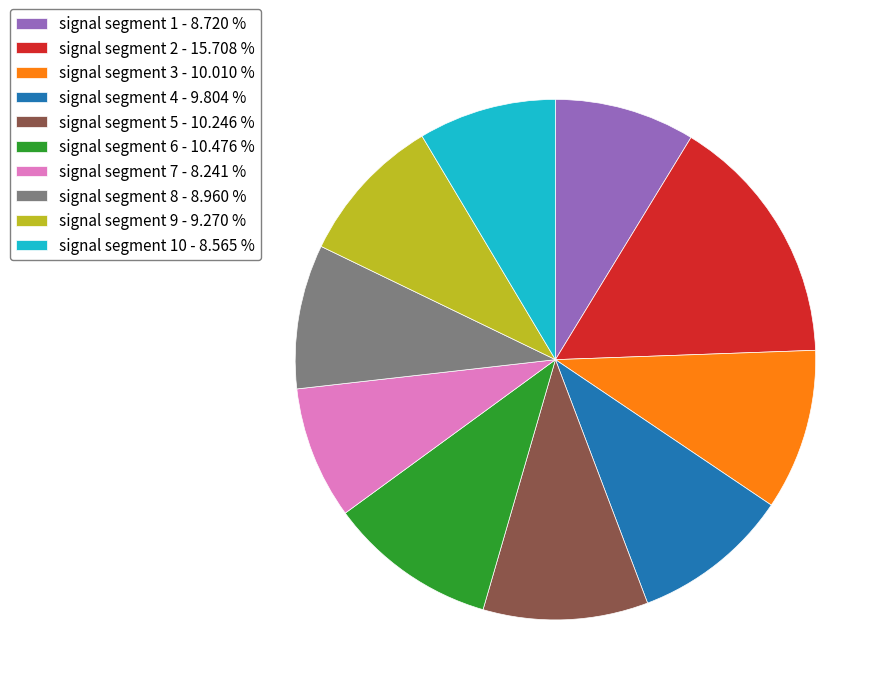

Do signal segment 6 - 10.476 % and signal segment 9 - 9.270 % together represent more than half of the pie?

No